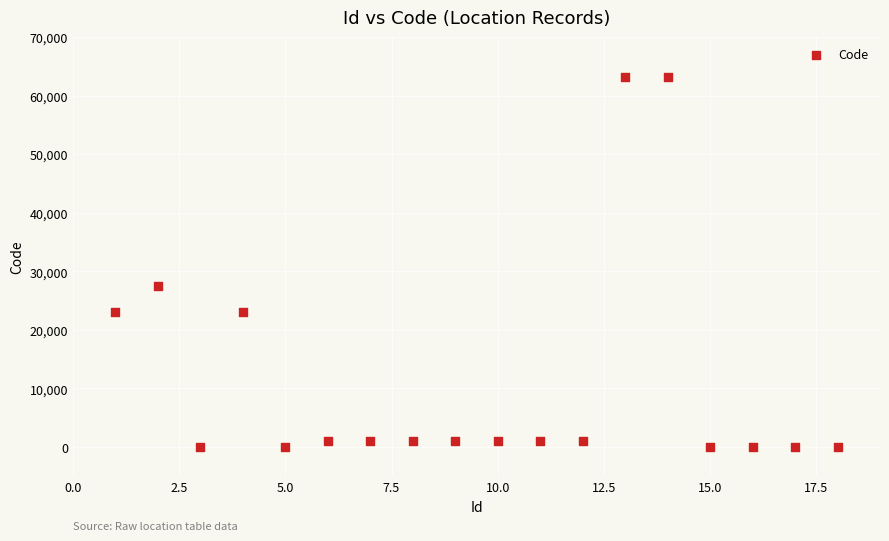

What is the range of Y values (max minus min)?

63065